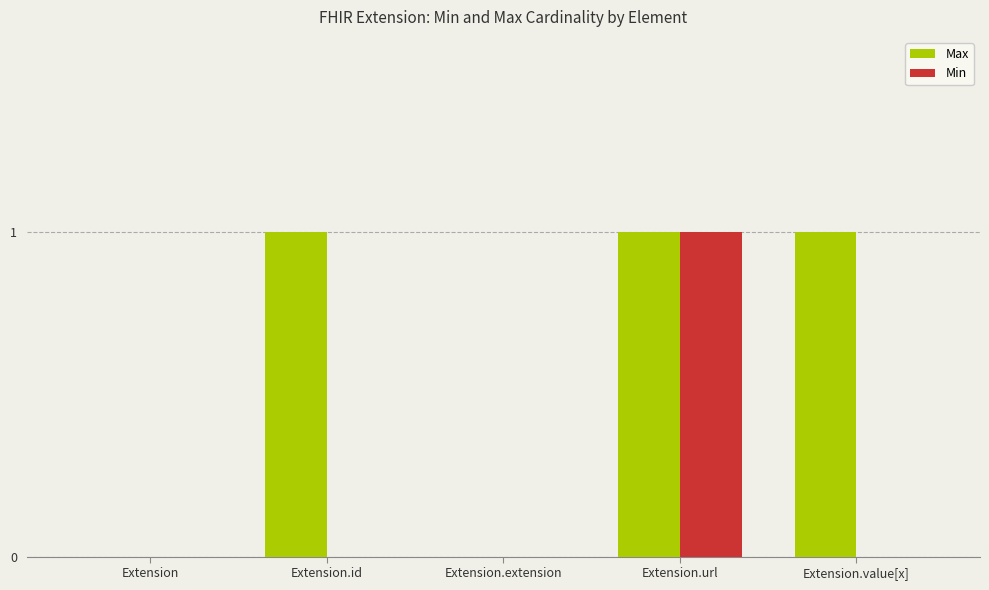

Does the chart contain stacked bars?

No